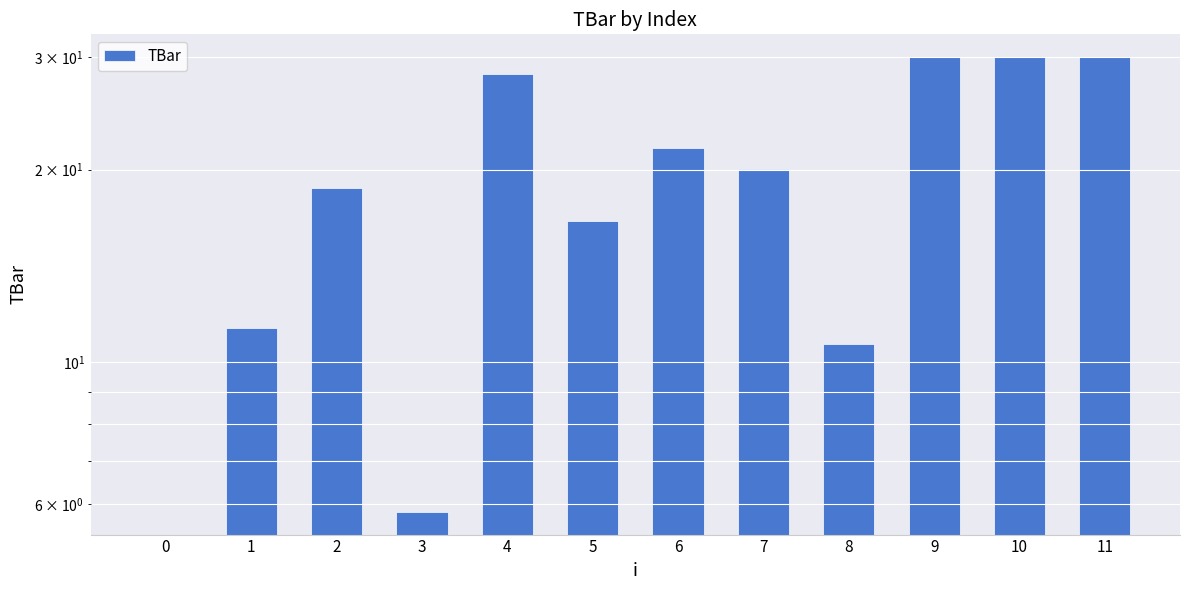

Read the value at 2.

18.7